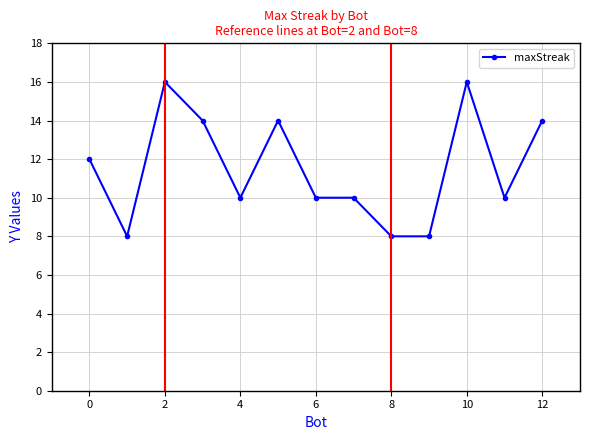

Count the number of data series in this chart.

1